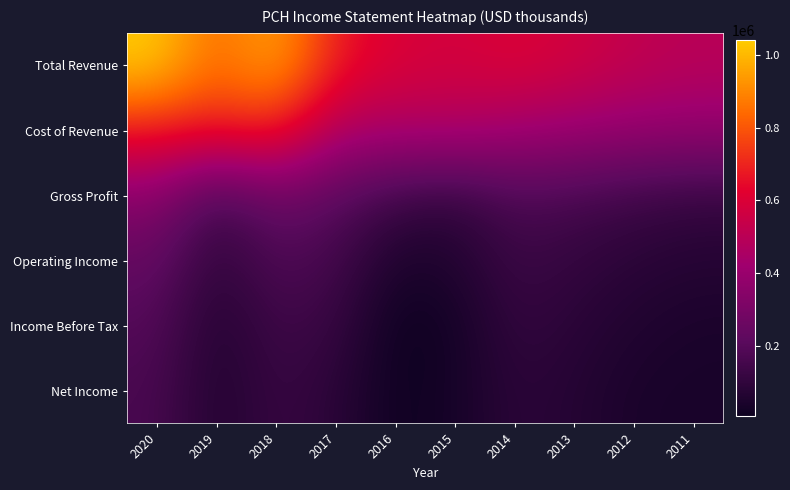

Reading left to right, extract all data points from this chart.

Total Revenue: 2020=1040900	2019=827100	2018=974600	2017=678600	2016=599100	2015=575300	2014=607000	2013=570300	2012=525100	2011=497400
Cost of Revenue: 2020=687800	2019=682100	2018=707600	2017=469400	2016=460600	2015=470000	2014=429800	2013=408800	2012=390700	2011=382300
Gross Profit: 2020=353100	2019=145000	2018=266900	2017=209200	2016=138500	2015=105300	2014=177200	2013=161500	2012=134500	2011=115200
Operating Income: 2020=237600	2019=90800	2018=185000	2017=151900	2016=44700	2015=58900	2014=132500	2013=107600	2012=84900	2011=72200
Income Before Tax: 2020=194000	2019=56700	2018=142100	2017=118500	2016=6600	2015=26100	2014=109600	2013=84500	2012=59400	2011=44400
Net Income: 2020=166800	2019=55700	2018=122900	2017=86500	2016=10900	2015=31700	2014=89900	2013=70600	2012=42600	2011=40300